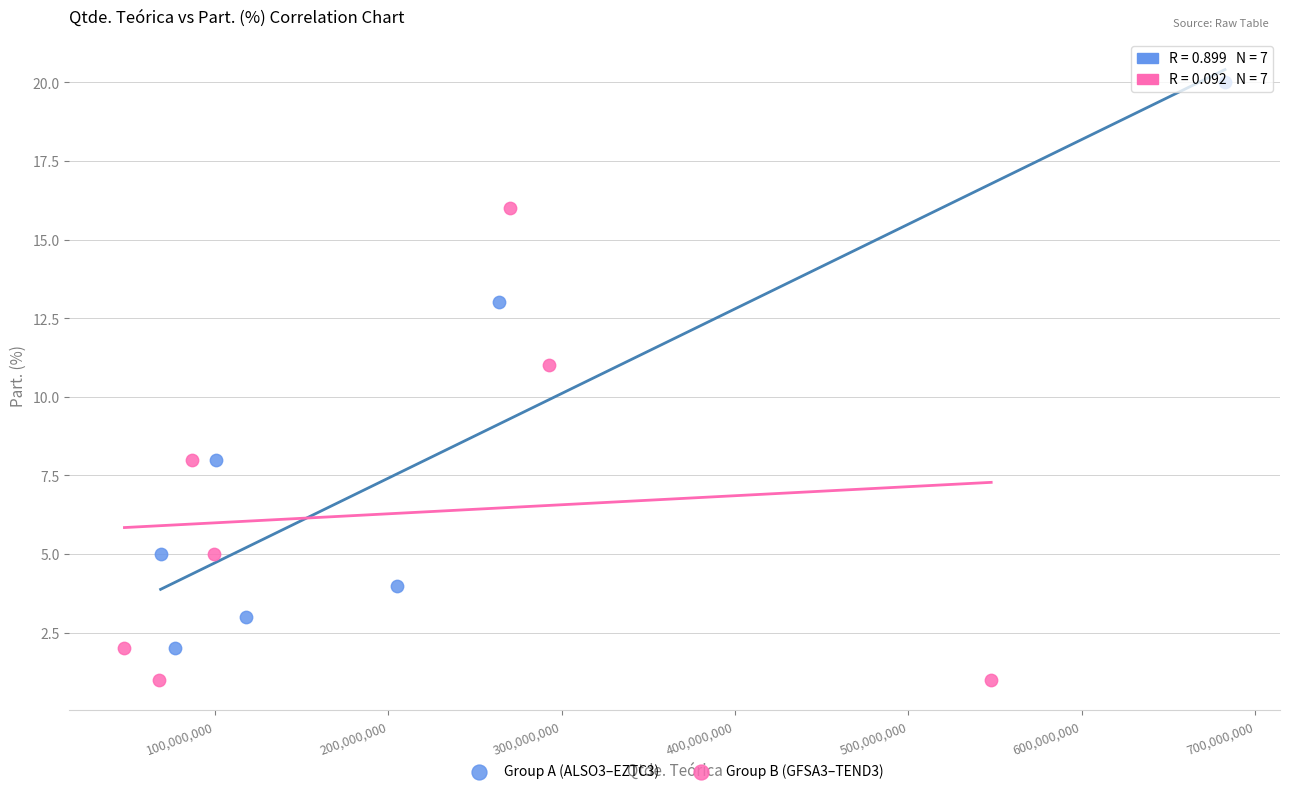

Which series contains the highest Y value?

Group A (ALSO3–EZTC3)